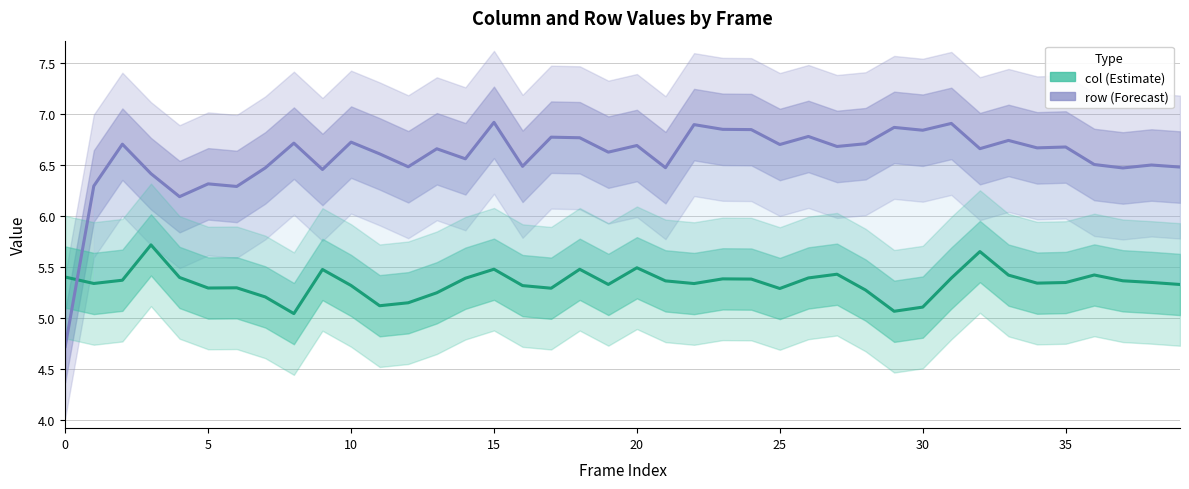

How many times do row (Forecast) and col (Estimate) cross each other?

1